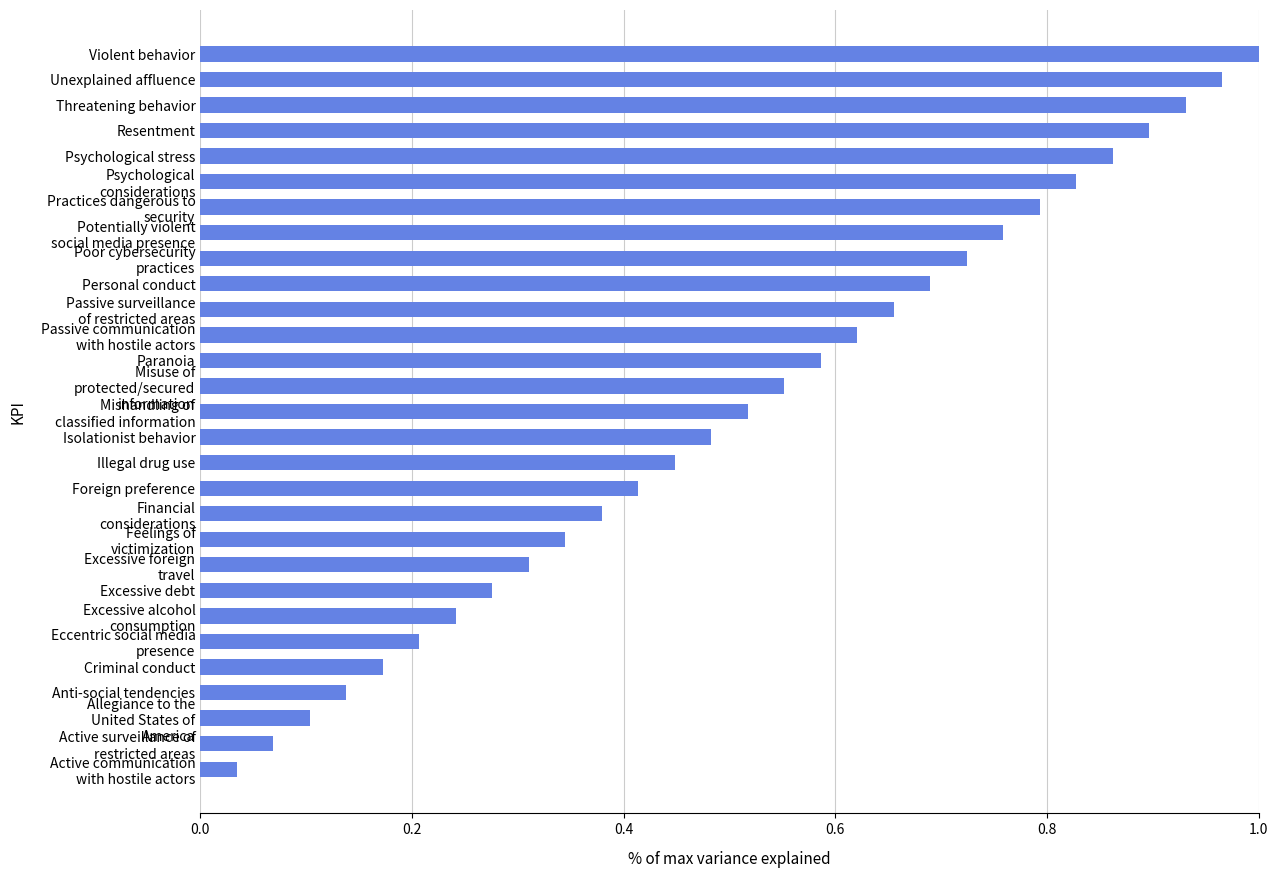

What position from the bottom is Excessive debt?

8